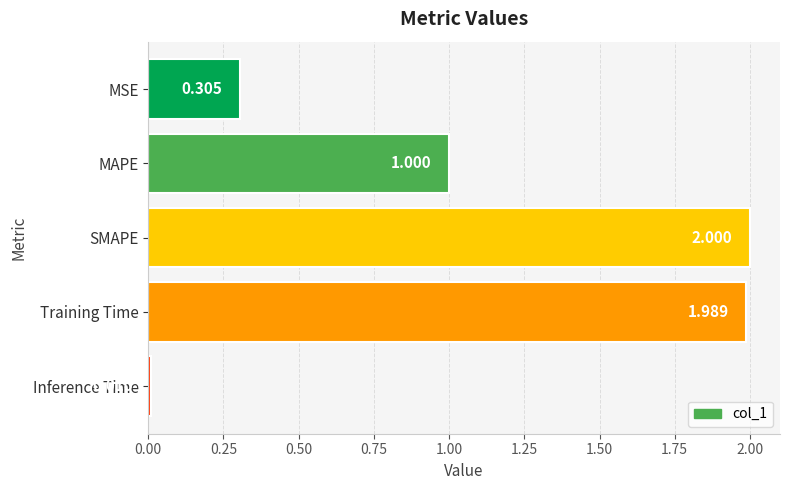

At which label is the value closest to 1?

MAPE